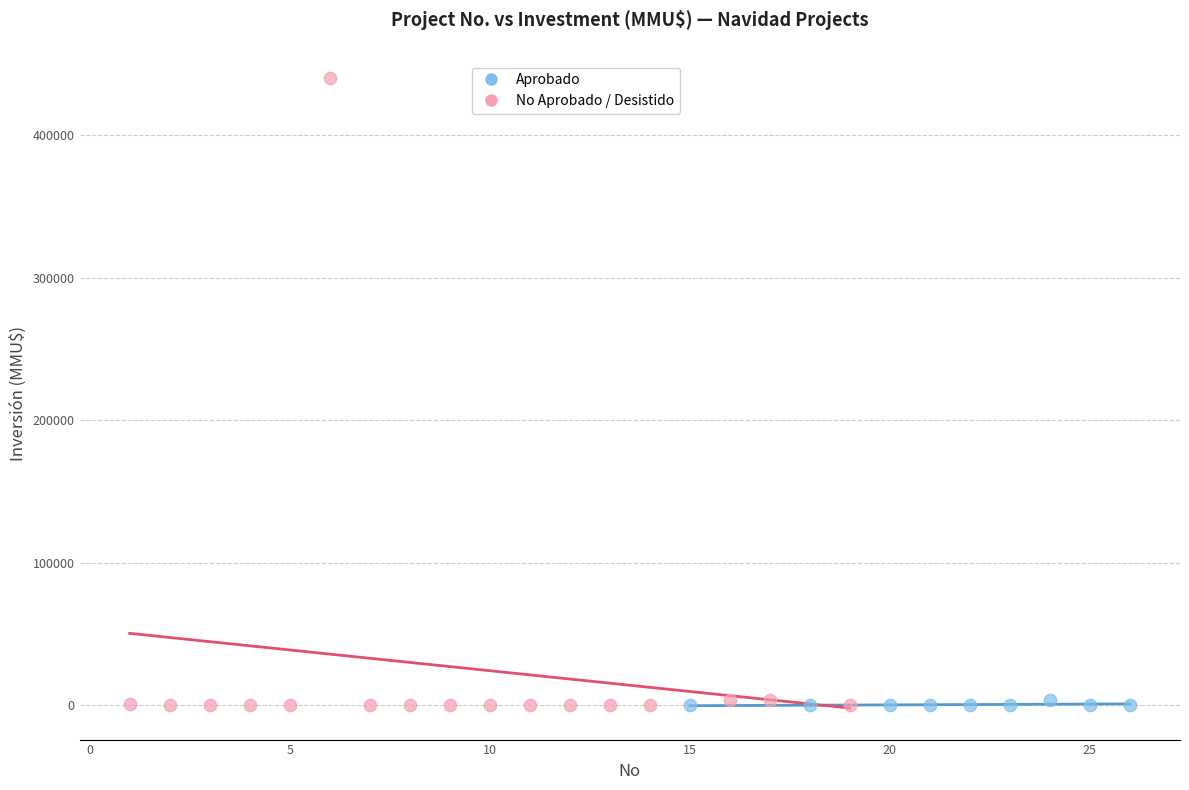

Which series has the widest spread of Y values?

No Aprobado / Desistido